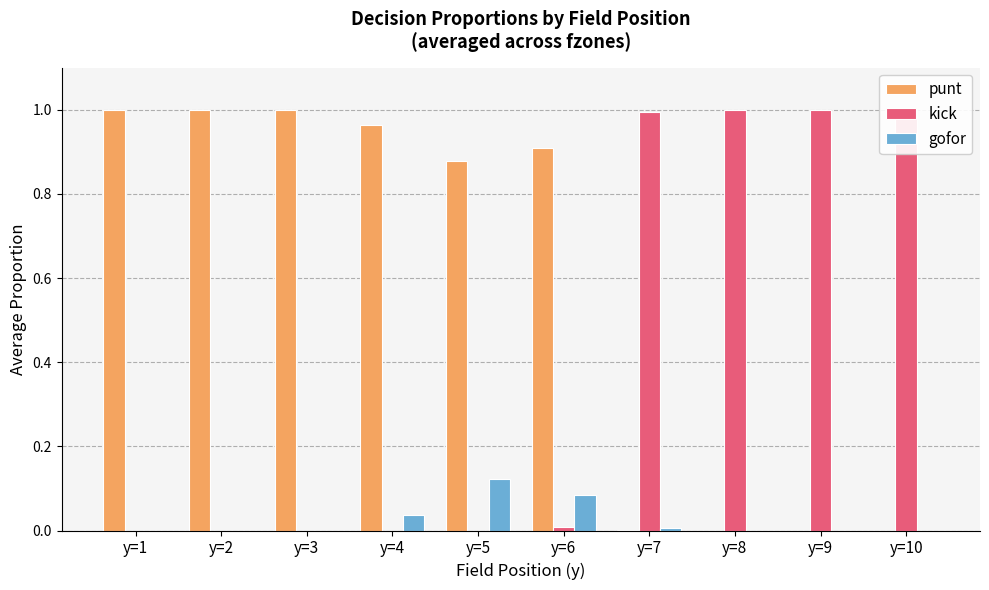

How many positive values does the punt series have?

7